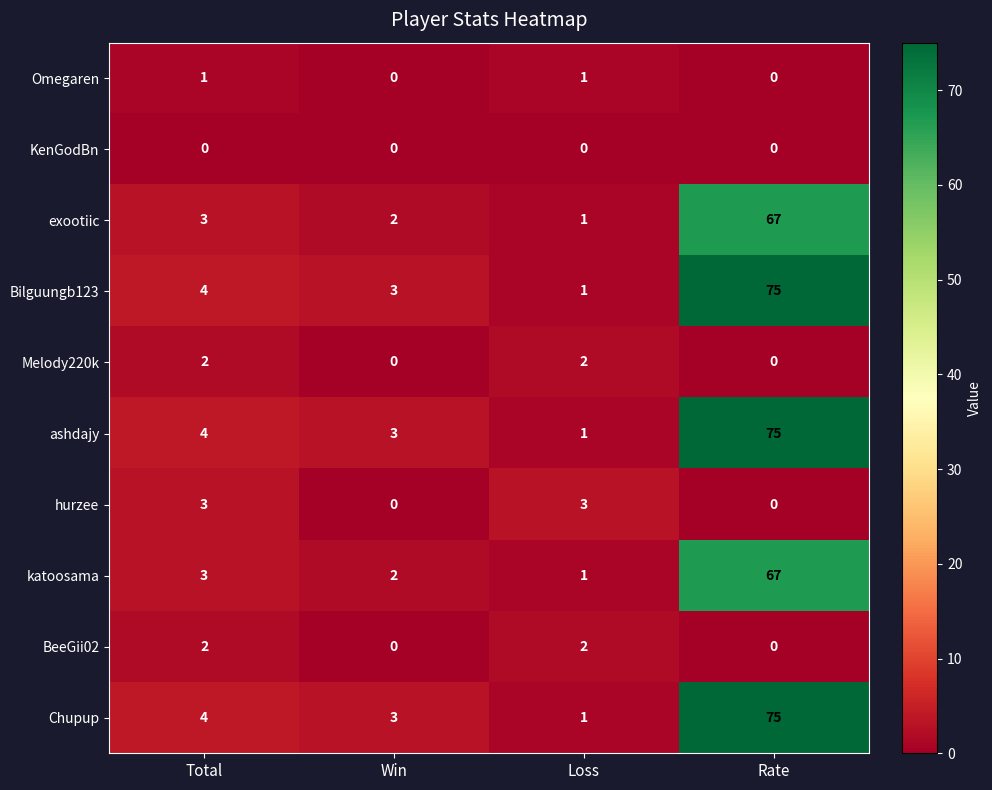

What is the average value of the ashdajy series?

21